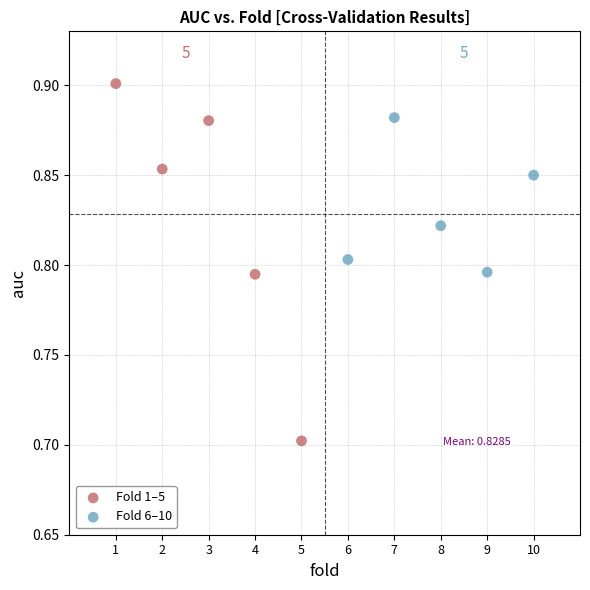

Which series reaches the minimum Y coordinate?

Fold 1–5